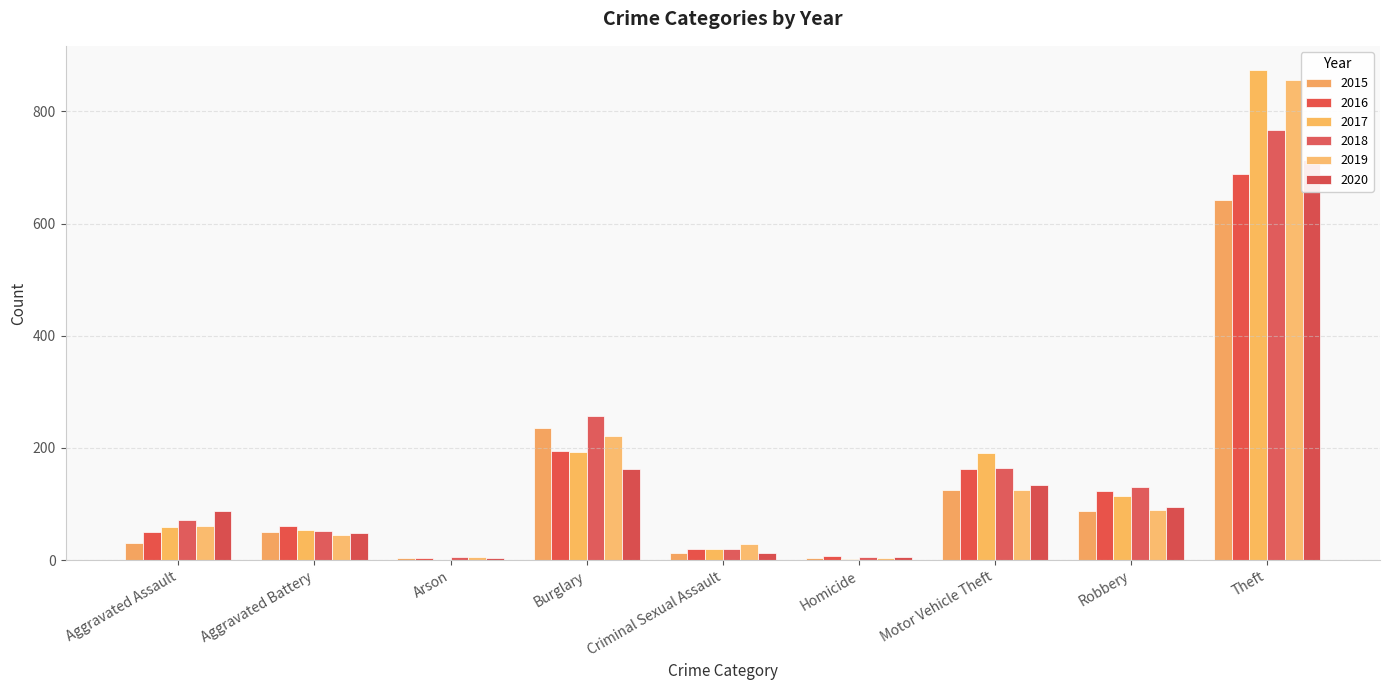

The 2015 series shows 8 at Criminal Sexual Assault. True or false?

False